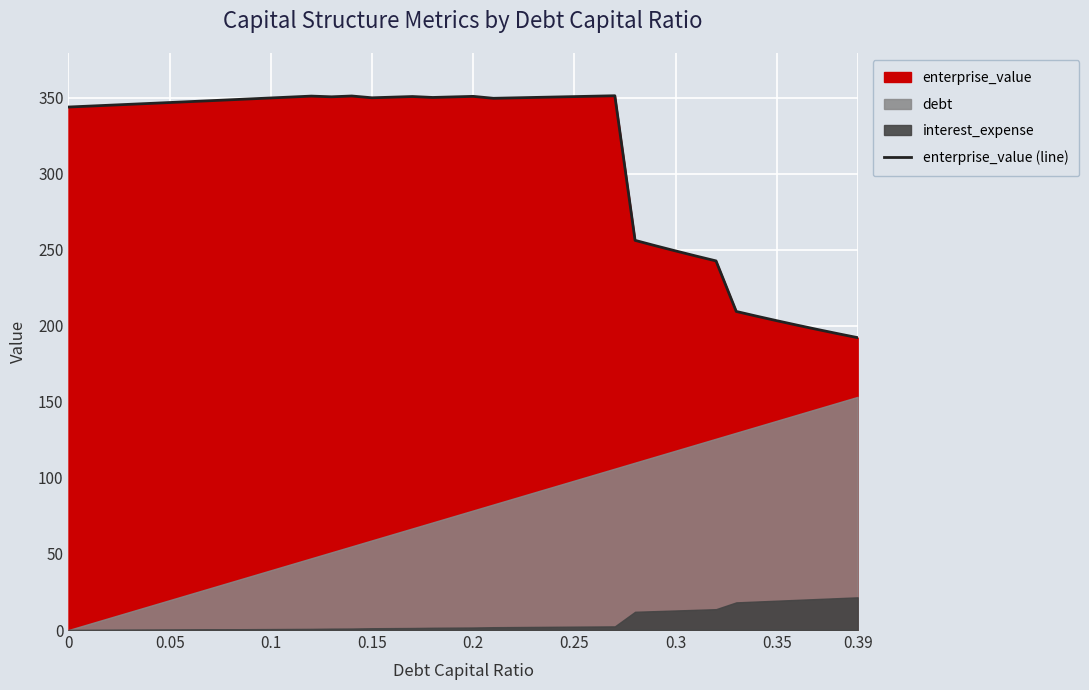

What value does the data have at 0?

343.9